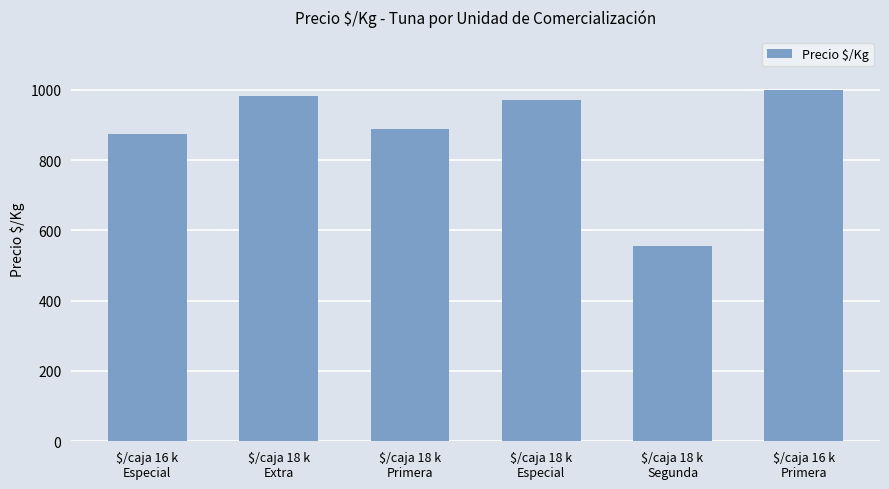

What is the smallest value displayed?

556